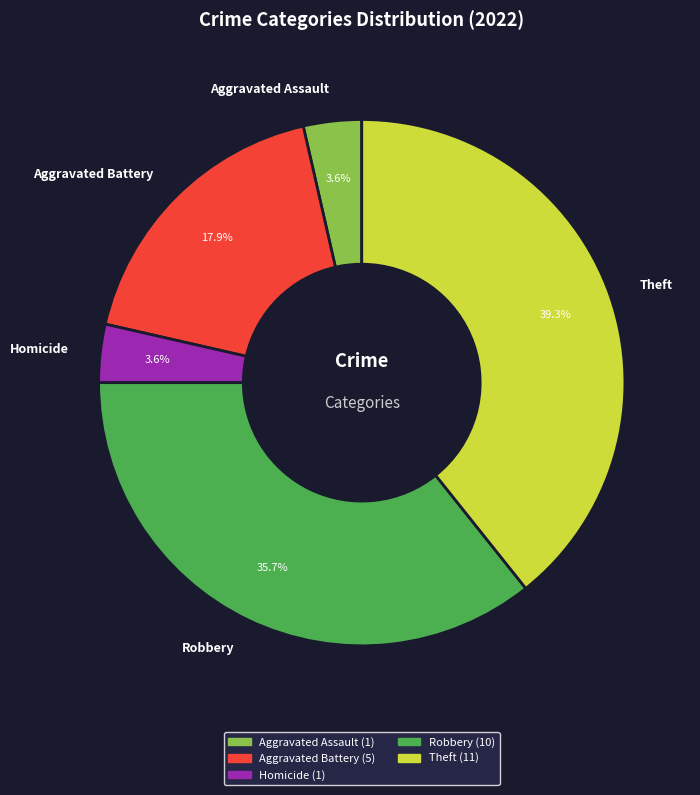

To the nearest percent, what is the average slice percentage?

20%